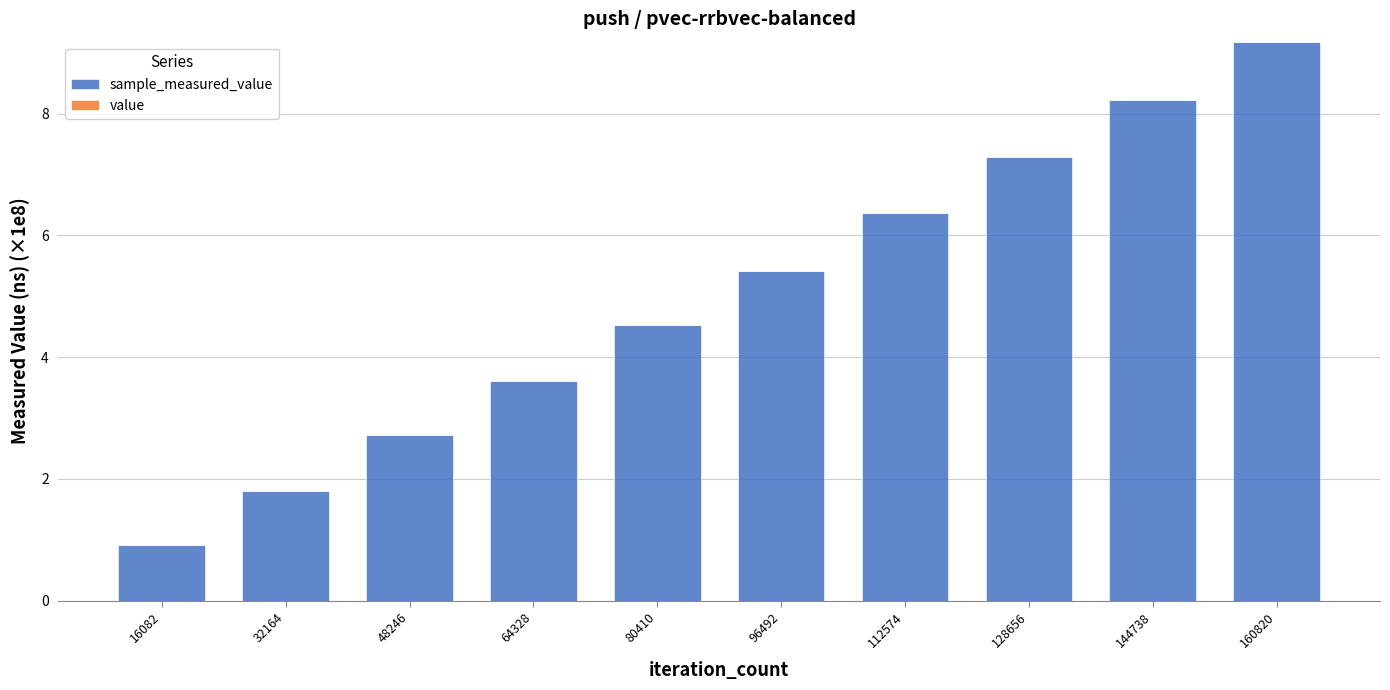

How many data points does each series have?

10